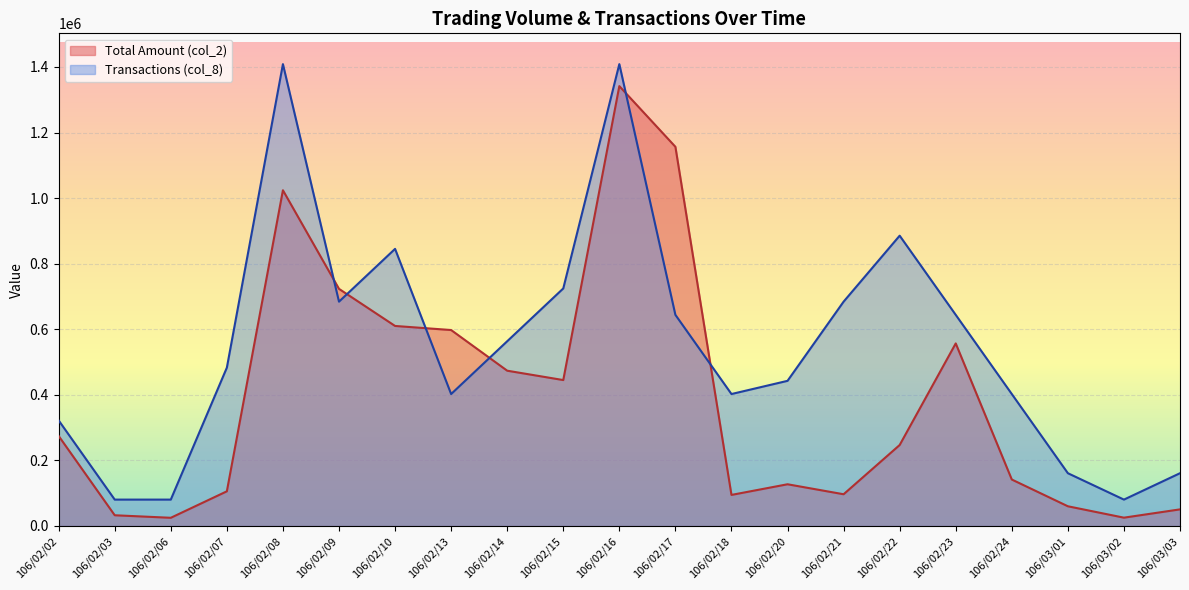

List the labels in order of col_2 value, smallest first.

106/02/06, 106/03/02, 106/02/03, 106/03/03, 106/03/01, 106/02/18, 106/02/21, 106/02/07, 106/02/20, 106/02/24, 106/02/22, 106/02/02, 106/02/15, 106/02/14, 106/02/23, 106/02/13, 106/02/10, 106/02/09, 106/02/08, 106/02/17, 106/02/16